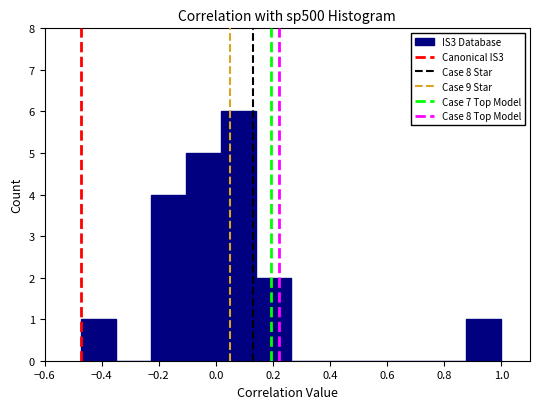

Reading left to right, list every bar in this chart as the range it spans on the x-axis followed by its height. Neither the bar edges nor the heights are printed on the chart, so give them approximately, as read against the axes.

-0.48 to -0.36: 1
-0.36 to -0.22: 0
-0.22 to -0.10: 4
-0.10 to 0.02: 5
0.02 to 0.14: 6
0.14 to 0.26: 2
0.26 to 0.38: 0
0.38 to 0.50: 0
0.50 to 0.64: 0
0.64 to 0.76: 0
0.76 to 0.88: 0
0.88 to 1.00: 1